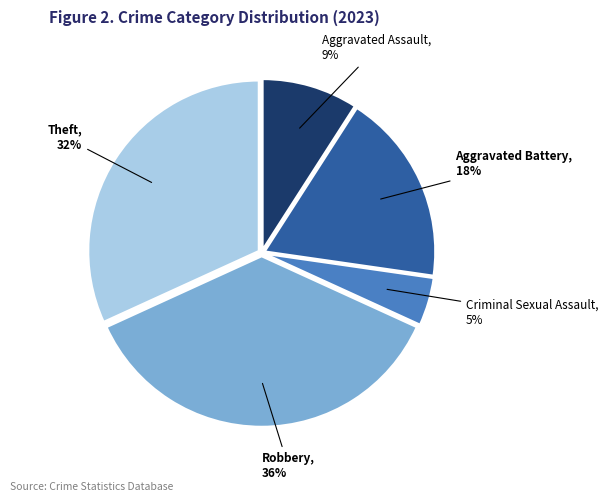

Is there any slice that represents more than half of the pie?

No